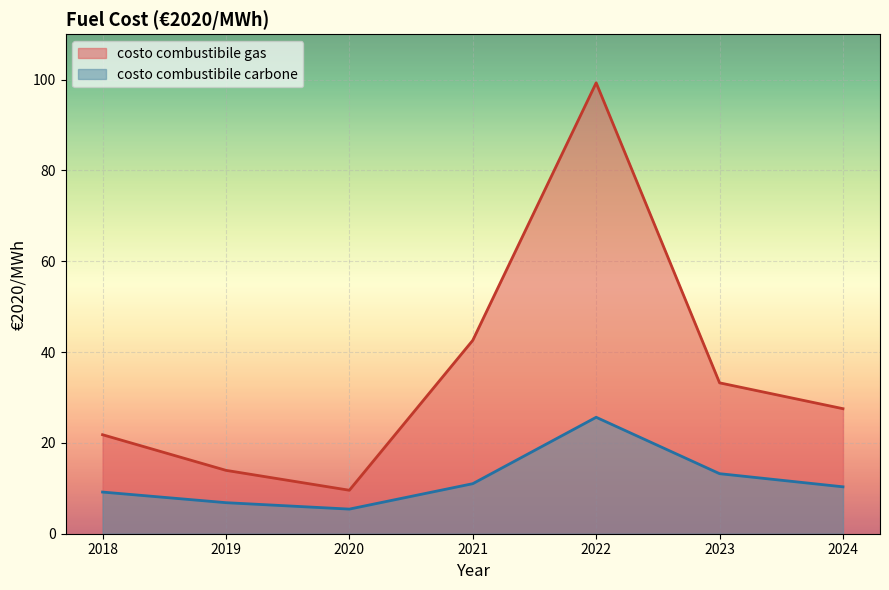

How many data points does each series have?

7